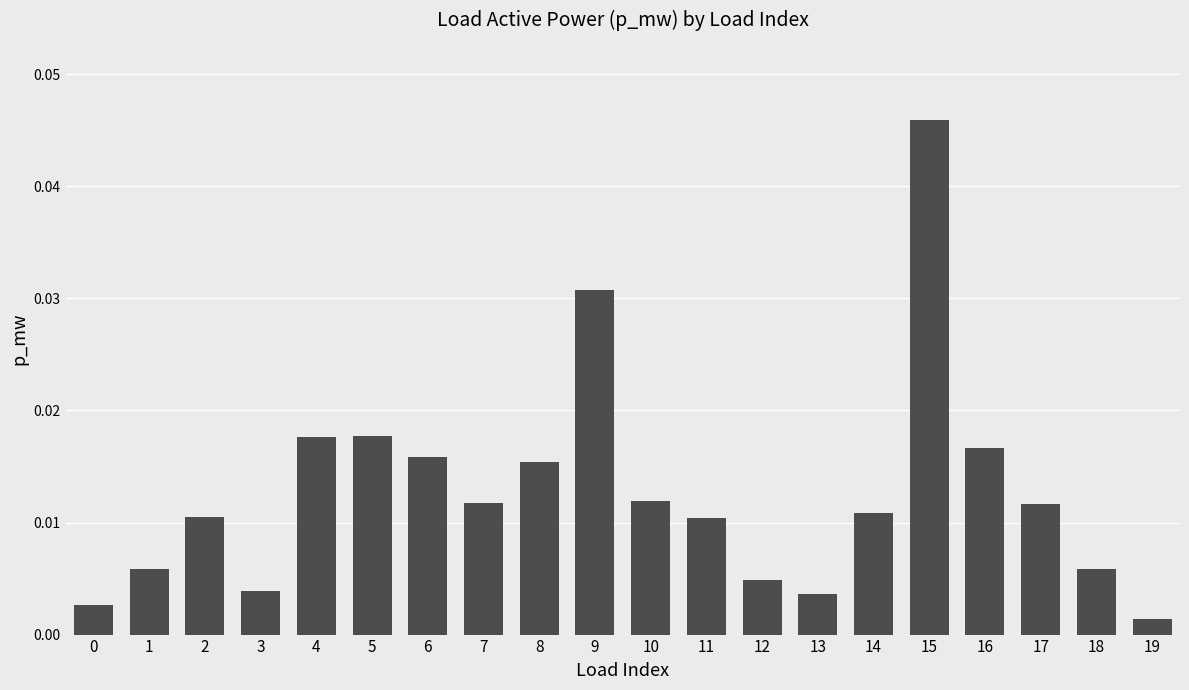

Where is the data nearest to the value 0?

19